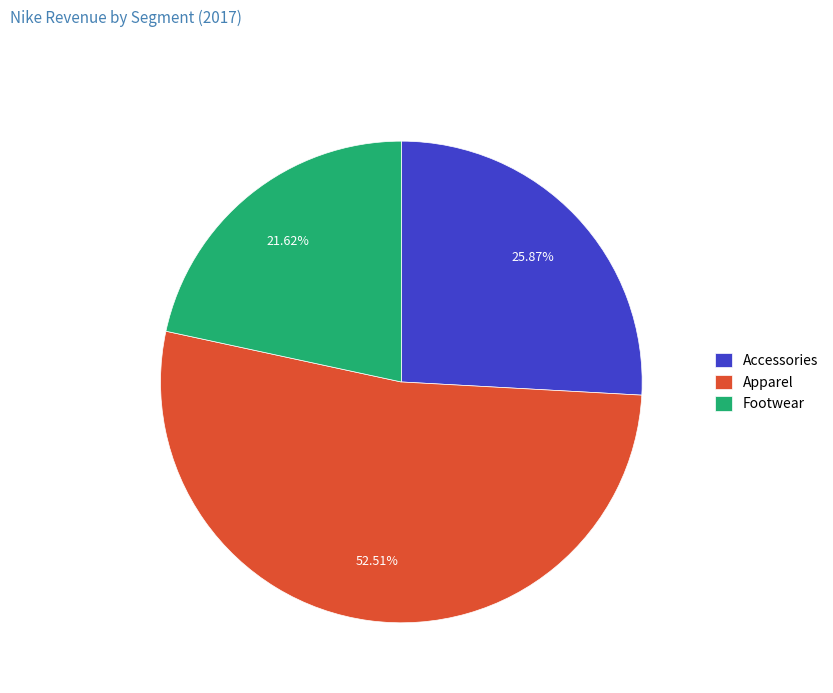

What is the total percentage of Accessories and Footwear?

47.5%